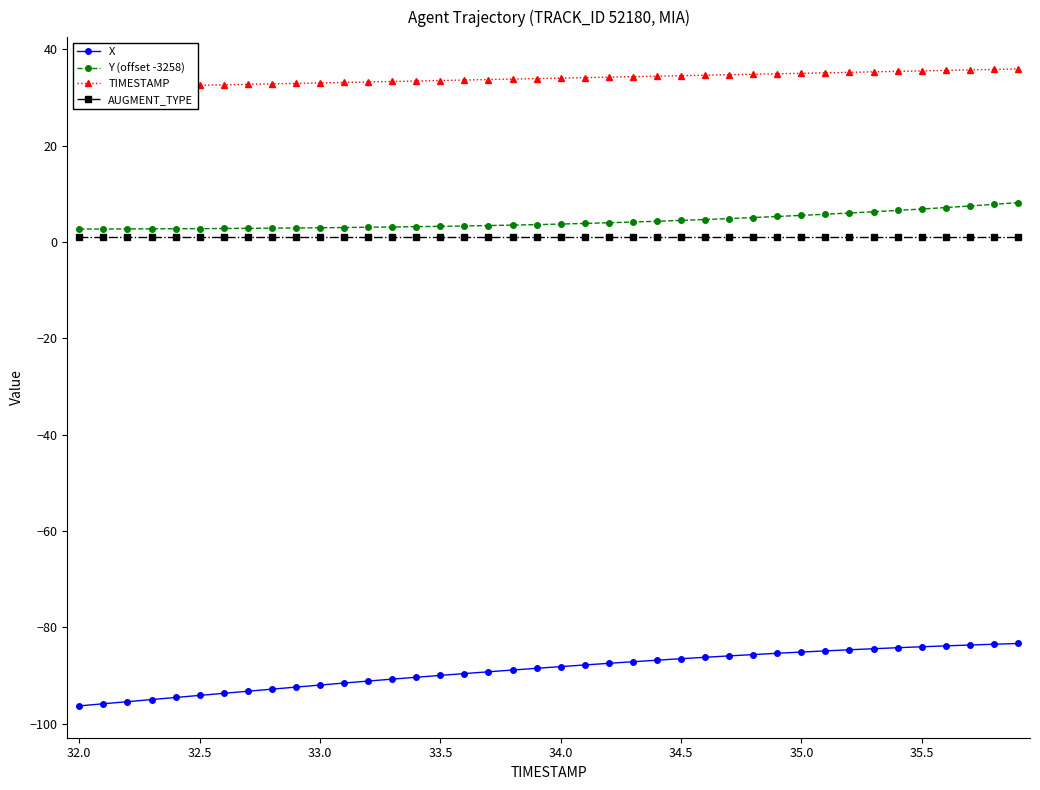

True or false: AUGMENT_TYPE has more than 0 points higher than both neighbors.

False